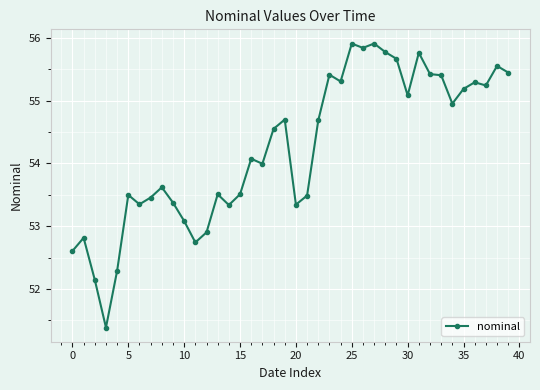

What is the value of the 38th point from the left?

55.2